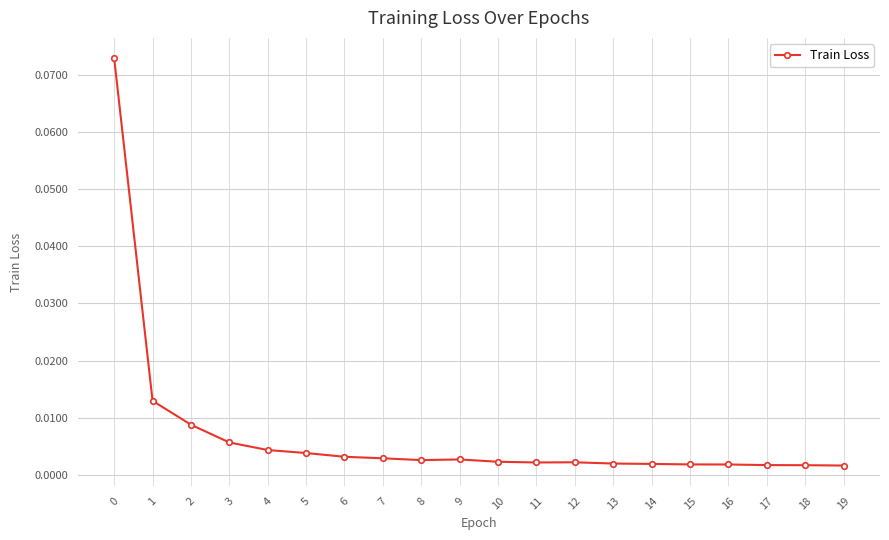

True or false: the data has more than 0 interior local peaks.

True